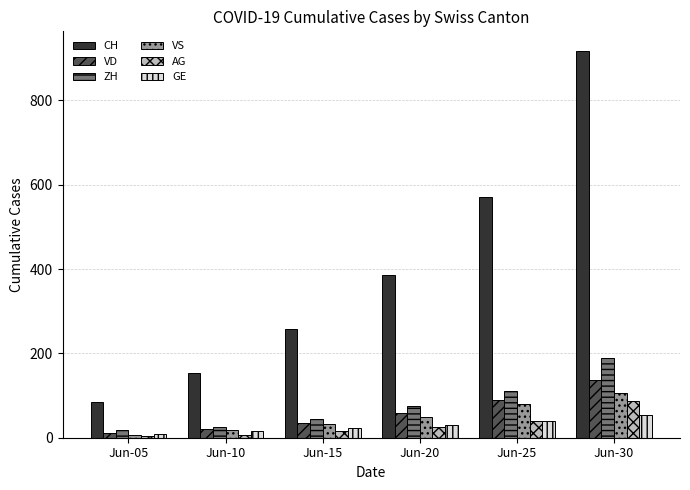

Rank the series by their maximum value, from lowest to highest.

GE, AG, VS, VD, ZH, CH